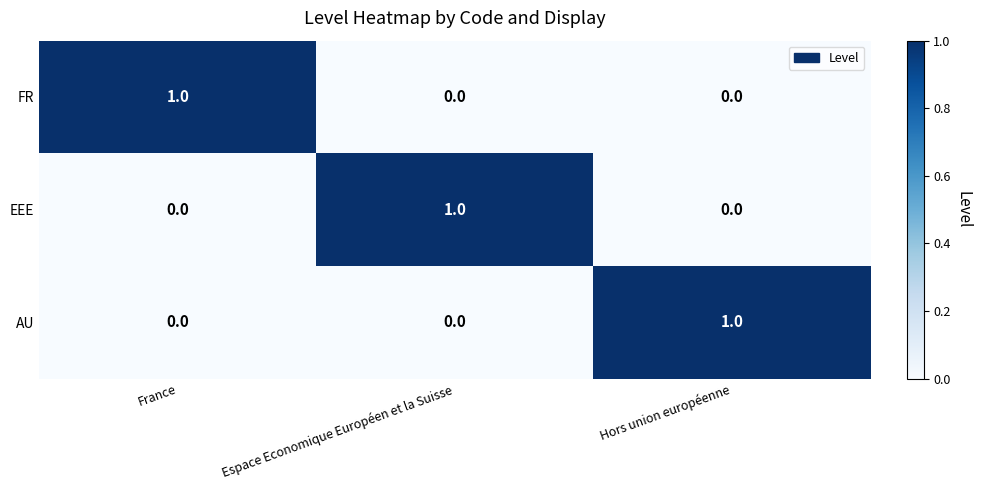

The value of EEE at Espace Economique Européen et la Suisse is 1. True or false?

True